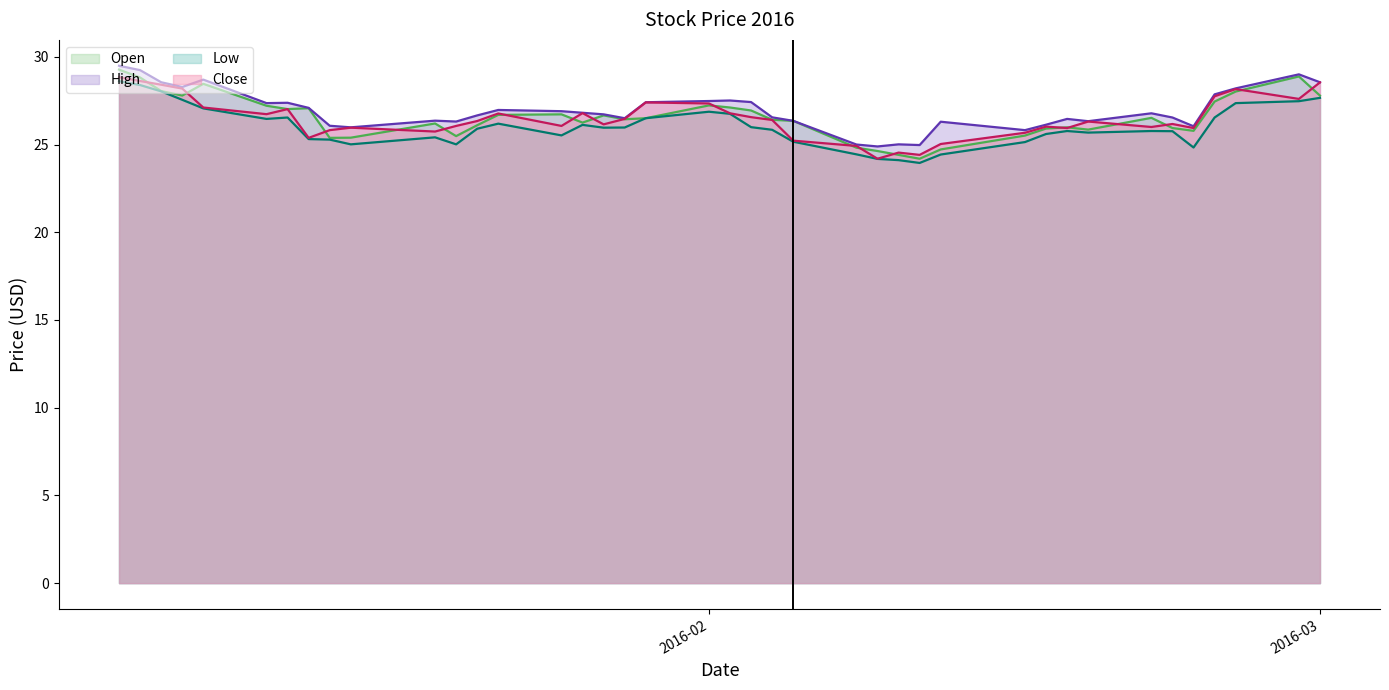

What is the difference between the Low values at 2016-02-08 and 2016-02-11?

0.5